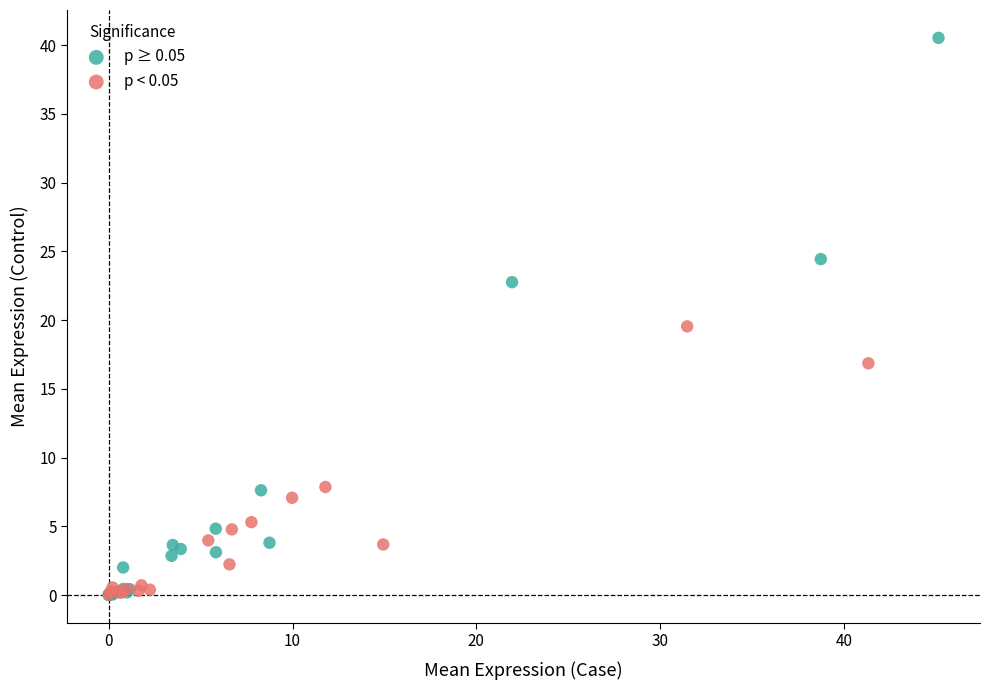

Which series has the largest Y range (max minus min)?

p ≥ 0.05